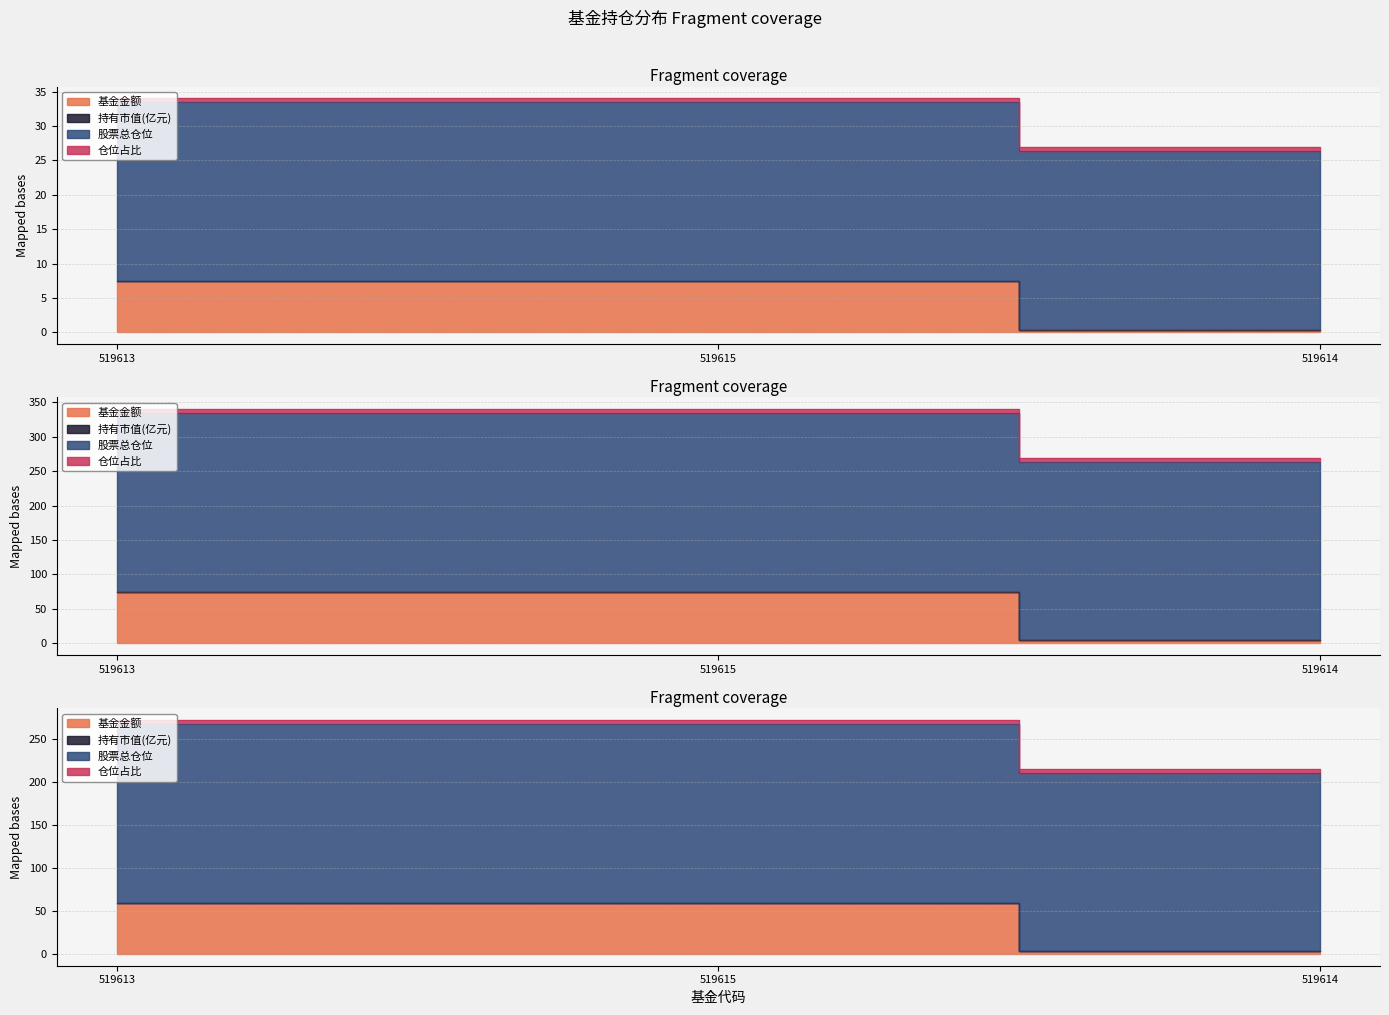

At which label does 基金金额 reach its minimum?

519614